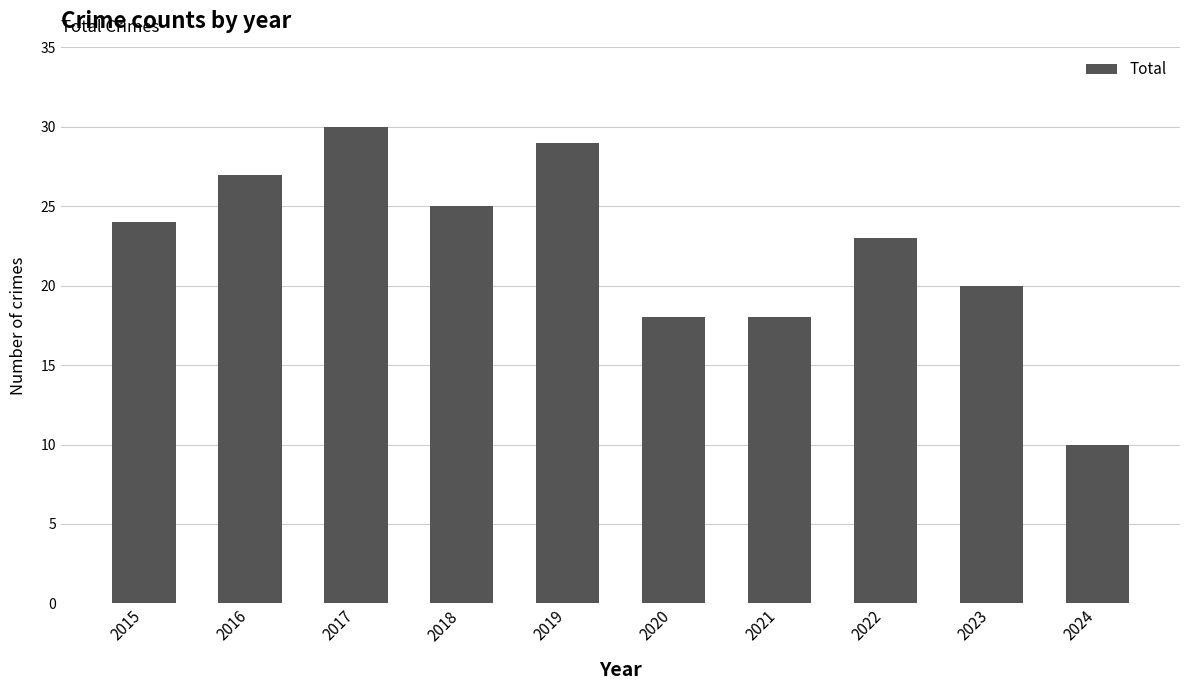

Read the value at 2021.

18